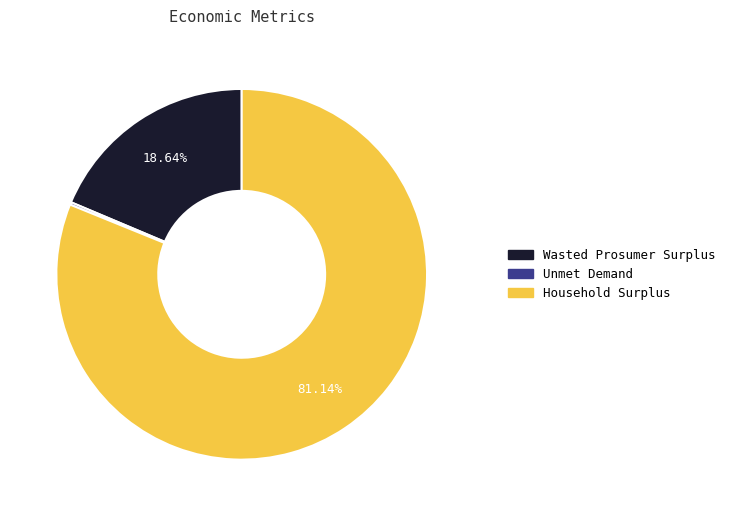

What is the largest slice in the pie chart?

Household Surplus